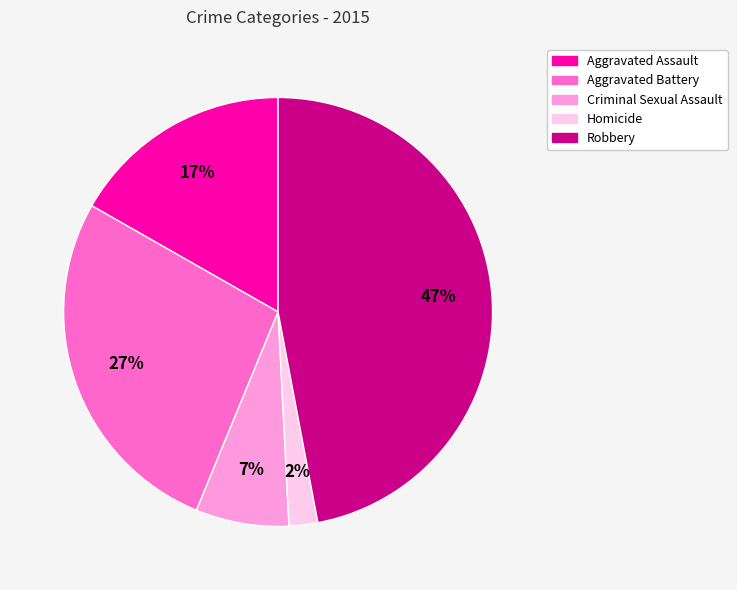

Which has a higher value, Robbery or Aggravated Assault?

Robbery